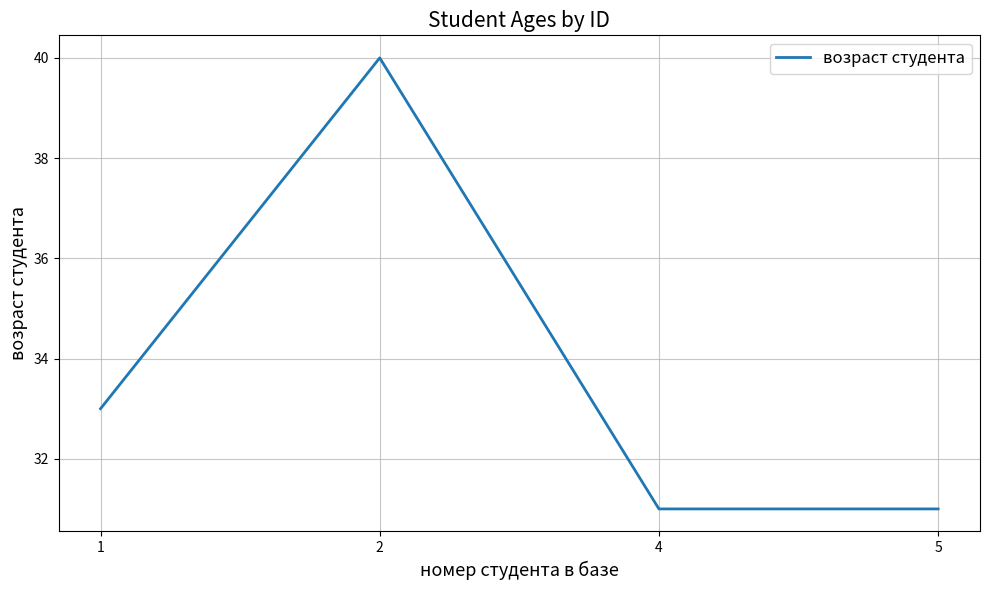

What is the sum of all values?

135